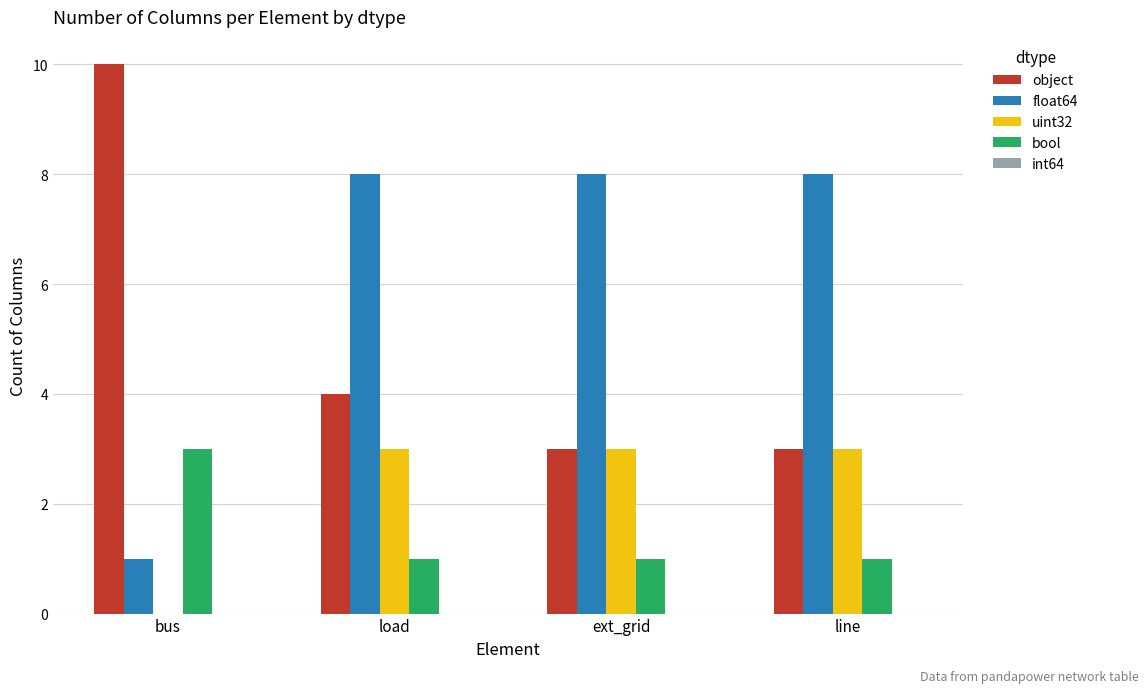

The uint32 series shows 3 at line. True or false?

True